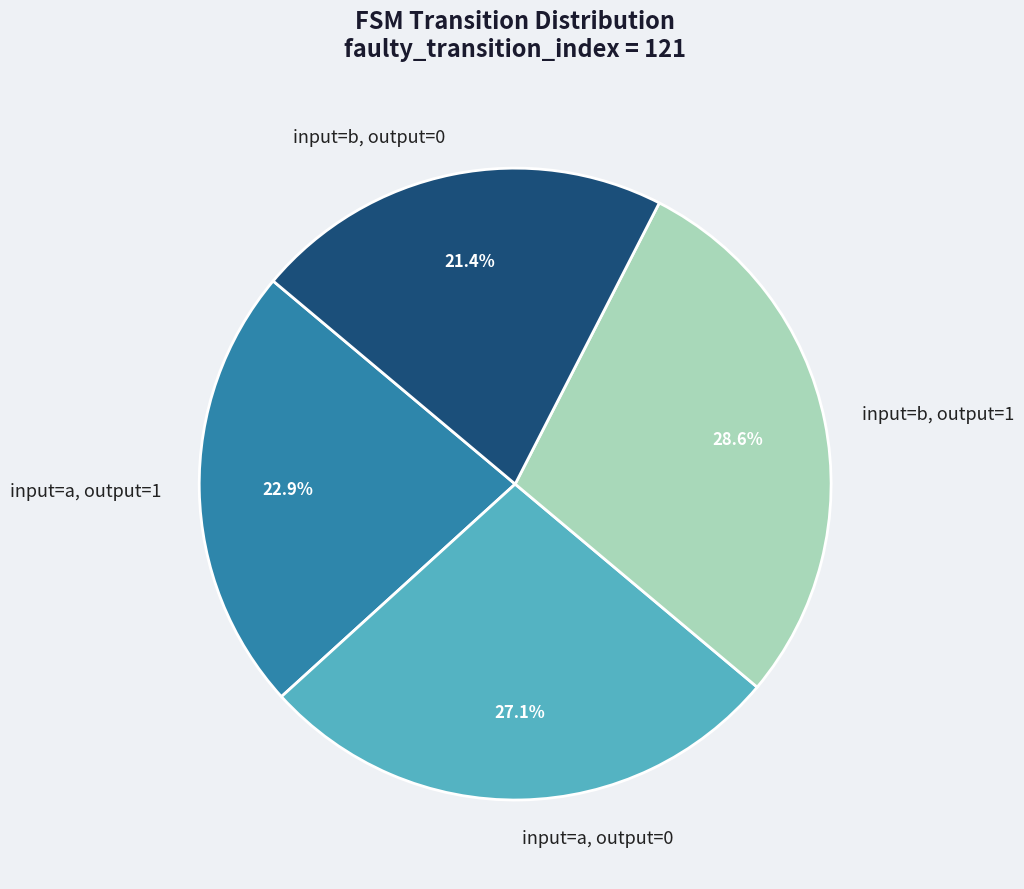

Between input=a, output=1 and input=b, output=1, which is larger?

input=b, output=1